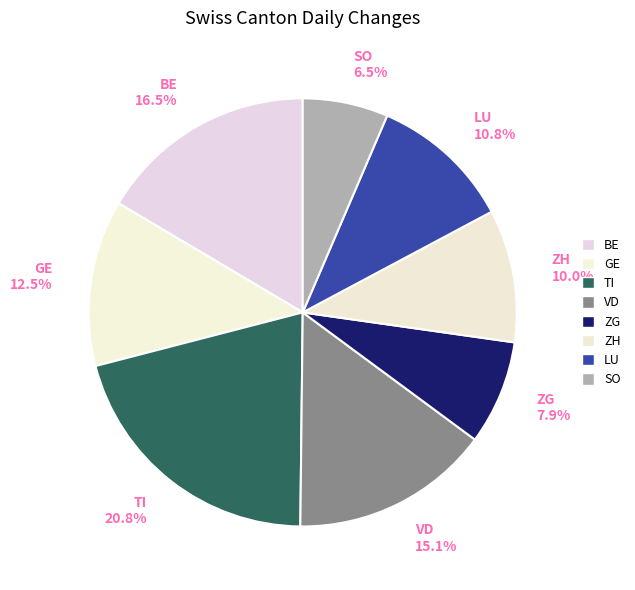

To the nearest percent, what portion does TI represent?

21%